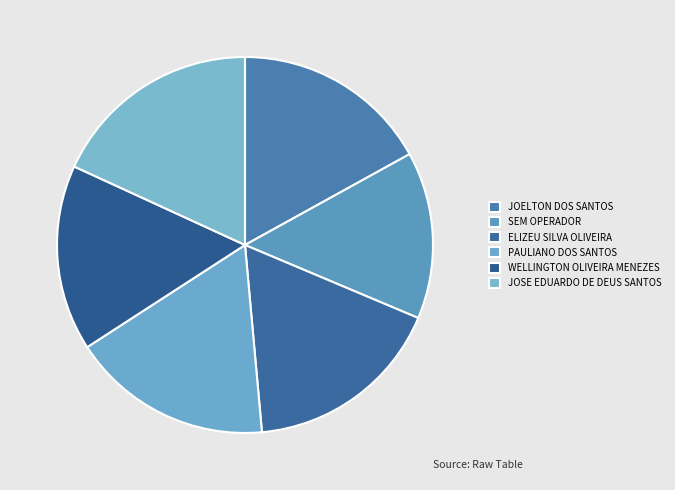

Is ELIZEU SILVA OLIVEIRA the majority of the pie?

No